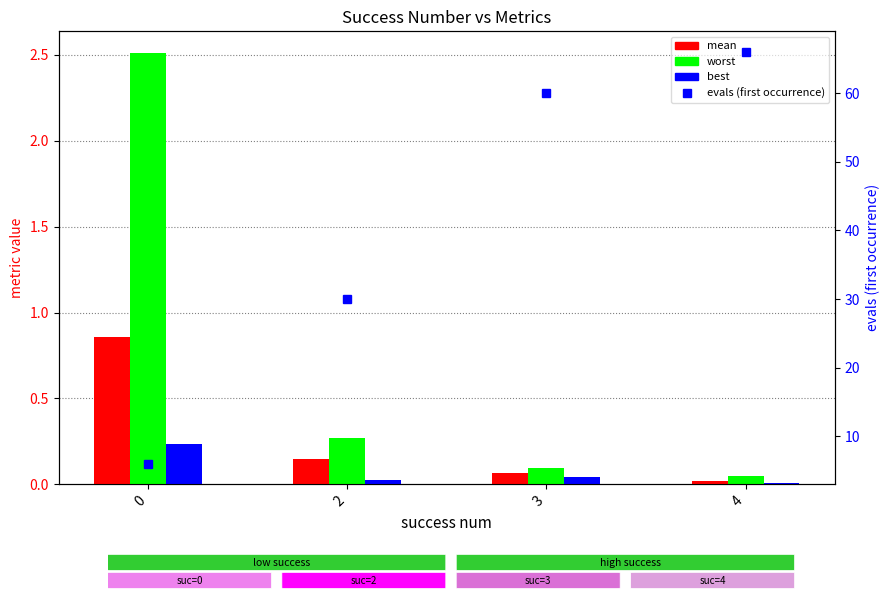

What are all the series names shown in the legend?

mean, worst, best, evals (first occurrence)